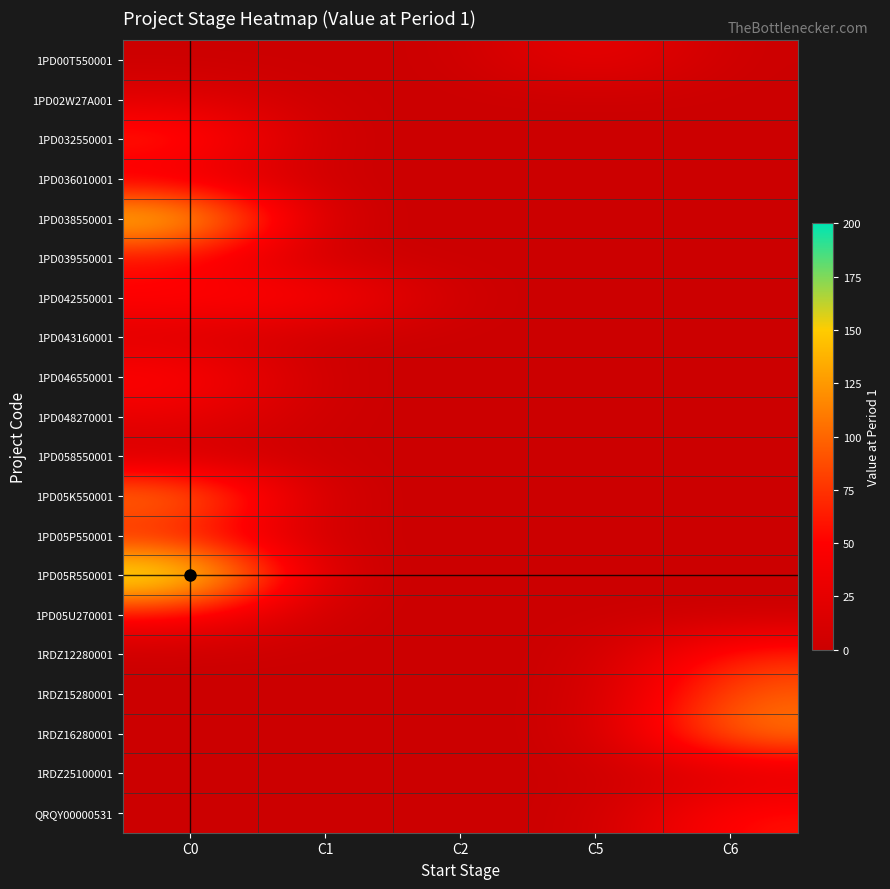

Reading left to right, what are all the values shown in this chart?

1PD00T550001: C0=0.0	C1=0.0	C2=0.0	C5=35.0	C6=0.0
1PD02W27A001: C0=21.5	C1=0.0	C2=0.0	C5=0.0	C6=0.0
1PD032550001: C0=72.8	C1=0.0	C2=0.0	C5=0.0	C6=0.0
1PD036010001: C0=28.4	C1=0.0	C2=0.0	C5=0.0	C6=0.0
1PD038550001: C0=163.0	C1=0.0	C2=0.0	C5=0.0	C6=0.0
1PD039550001: C0=48.5	C1=0.0	C2=0.0	C5=0.0	C6=0.0
1PD042550001: C0=56.0	C1=56.0	C2=0.0	C5=0.0	C6=0.0
1PD043160001: C0=16.0	C1=0.0	C2=0.0	C5=0.0	C6=0.0
1PD046550001: C0=56.9	C1=0.0	C2=0.0	C5=0.0	C6=0.0
1PD048270001: C0=31.0	C1=0.0	C2=0.0	C5=0.0	C6=0.0
1PD058550001: C0=6.5	C1=0.0	C2=0.0	C5=0.0	C6=0.0
1PD05K550001: C0=119.0	C1=0.0	C2=0.0	C5=0.0	C6=0.0
1PD05P550001: C0=58.3	C1=0.0	C2=0.0	C5=0.0	C6=0.0
1PD05R550001: C0=194.0	C1=0.0	C2=0.0	C5=0.0	C6=0.0
1PD05U270001: C0=52.6	C1=0.0	C2=0.0	C5=0.0	C6=0.0
1RDZ12280001: C0=0.0	C1=0.0	C2=0.0	C5=0.0	C6=71.0
1RDZ15280001: C0=0.0	C1=0.0	C2=0.0	C5=0.0	C6=96.6
1RDZ16280001: C0=0.0	C1=0.0	C2=0.0	C5=0.0	C6=115.0
1RDZ25100001: C0=0.0	C1=0.0	C2=0.0	C5=0.0	C6=15.9
QRQY00000531: C0=0.0	C1=0.0	C2=0.0	C5=0.0	C6=60.0